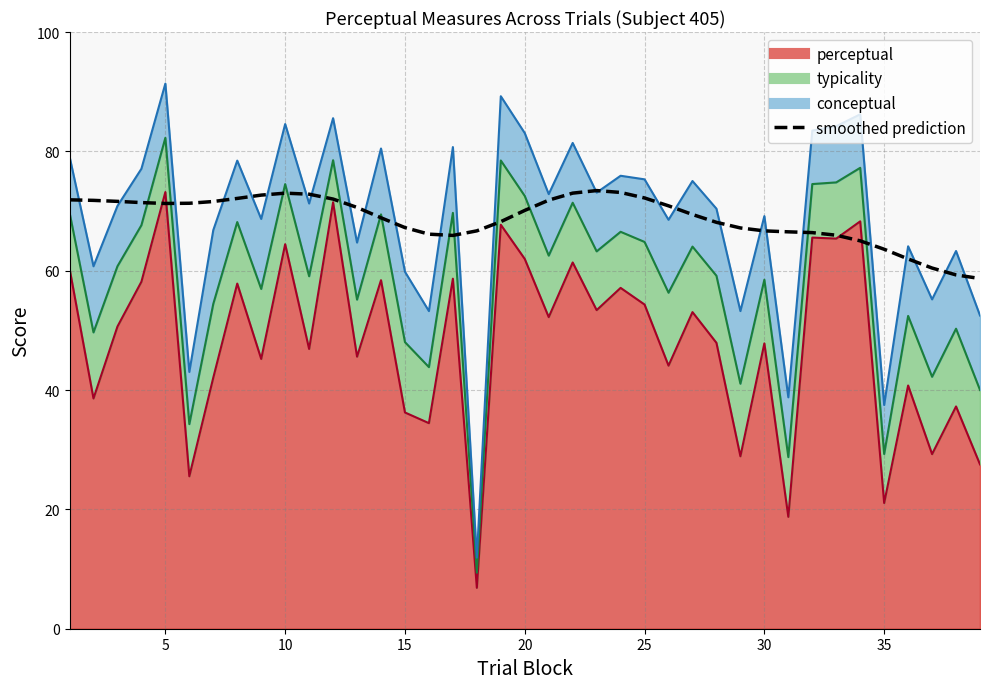

What is the greatest value displayed?

73.4